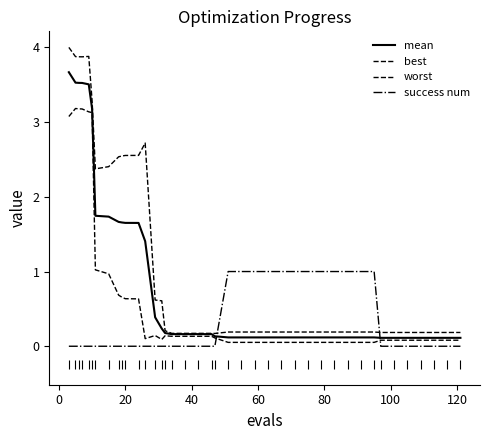

Does the chart display data point markers on the line(s)?

No